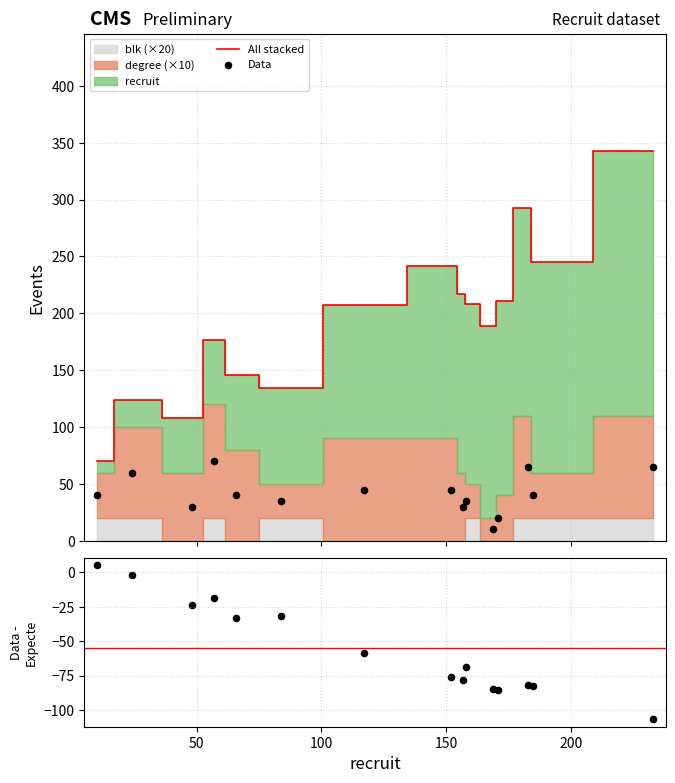

What is the lowest value of the All stacked series?

70